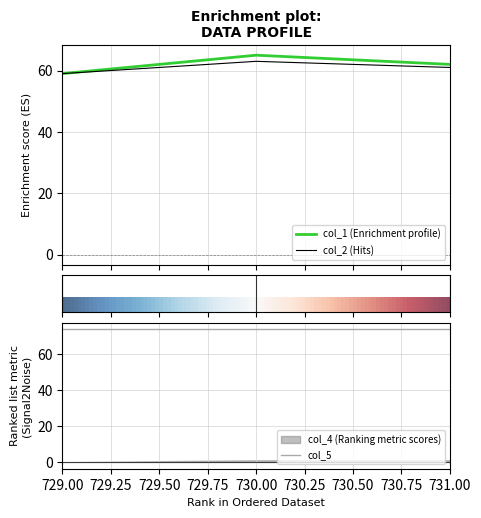

What is the average value of the col_5 series?

74.0